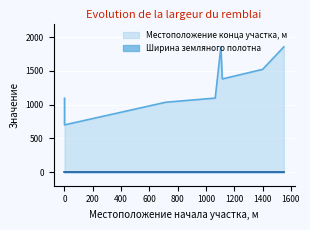

Which label corresponds to the largest value in the chart?

1105